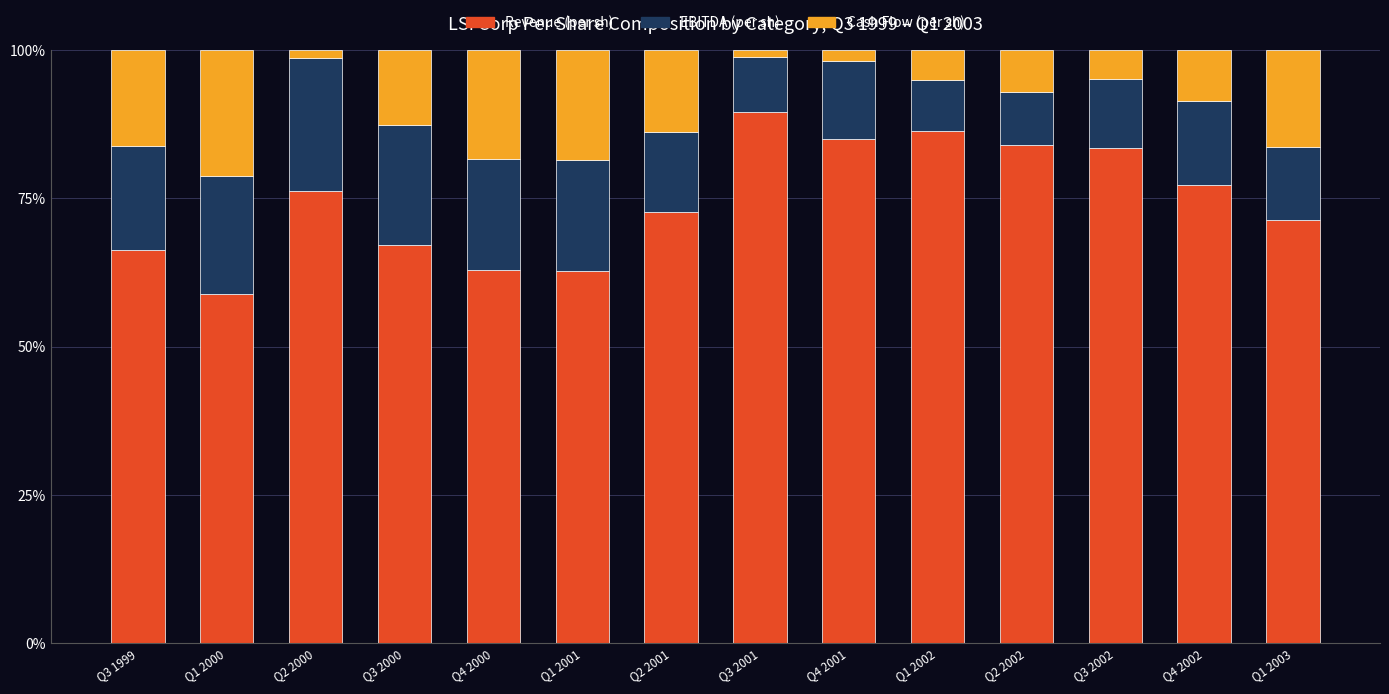

How many bars are there in total?

14